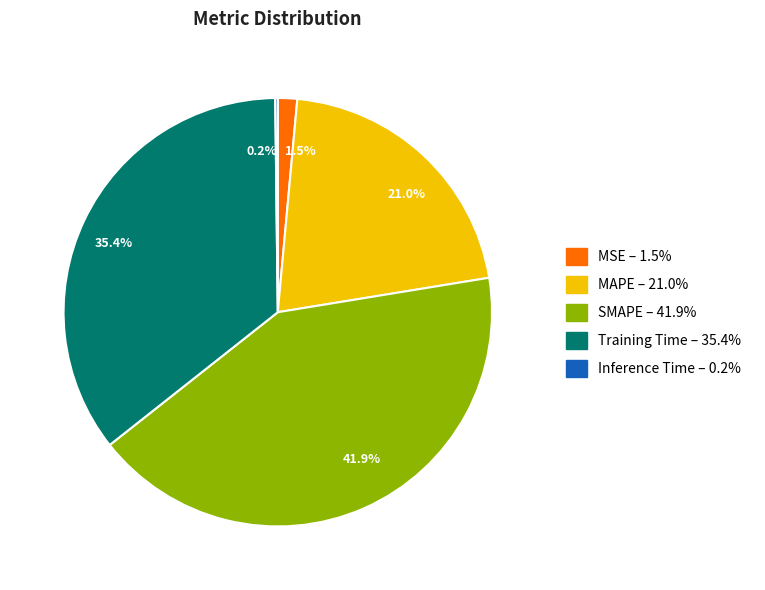

To the nearest percent, what is the combined percentage of SMAPE and MSE?

43%